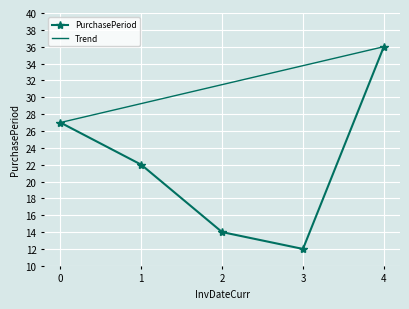

What is the value of the 2nd point from the left?

22